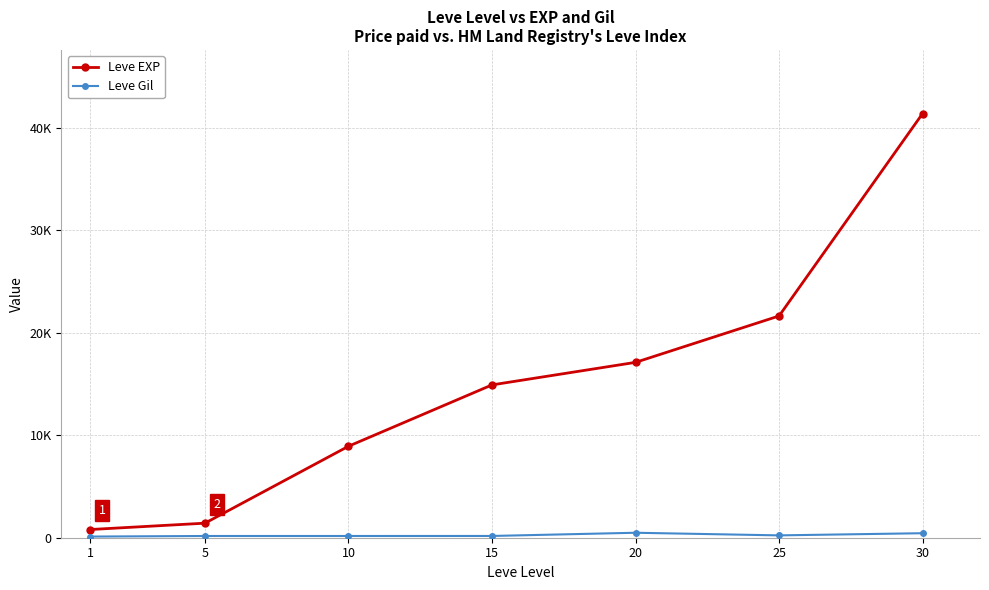

Which category has the lowest value in the Leve EXP series?

1